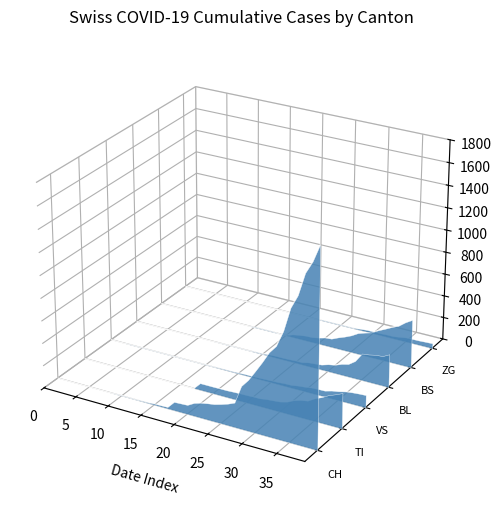

True or false: BS and BL intersect in this chart.

False